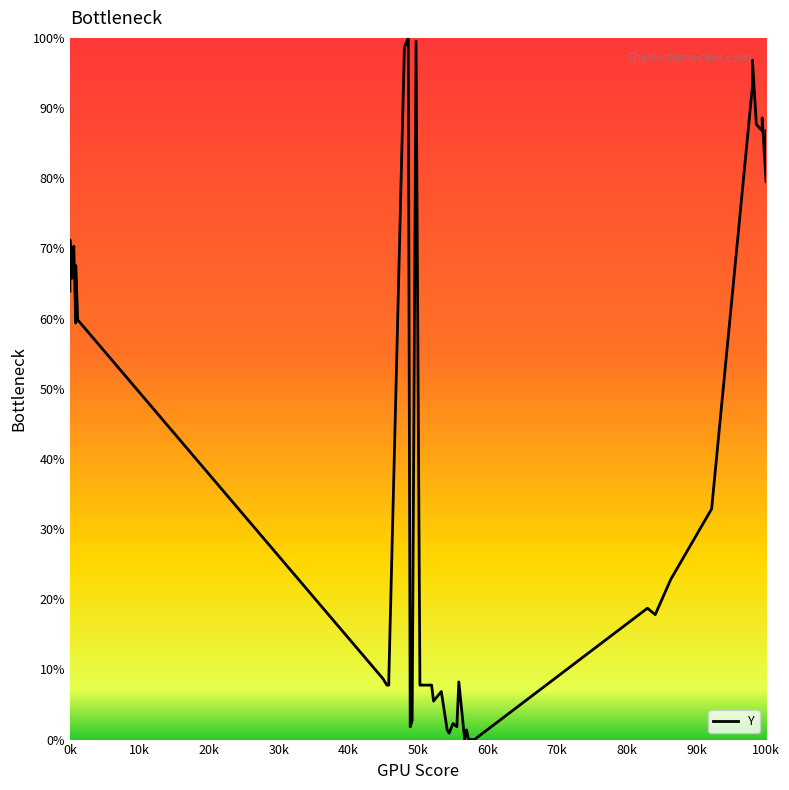

What is the average value?

38.7